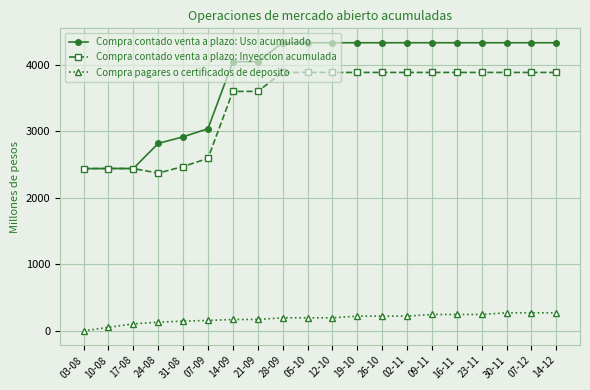

Which series has the widest spread of values?

Compra contado venta a plazo: Uso acumulado